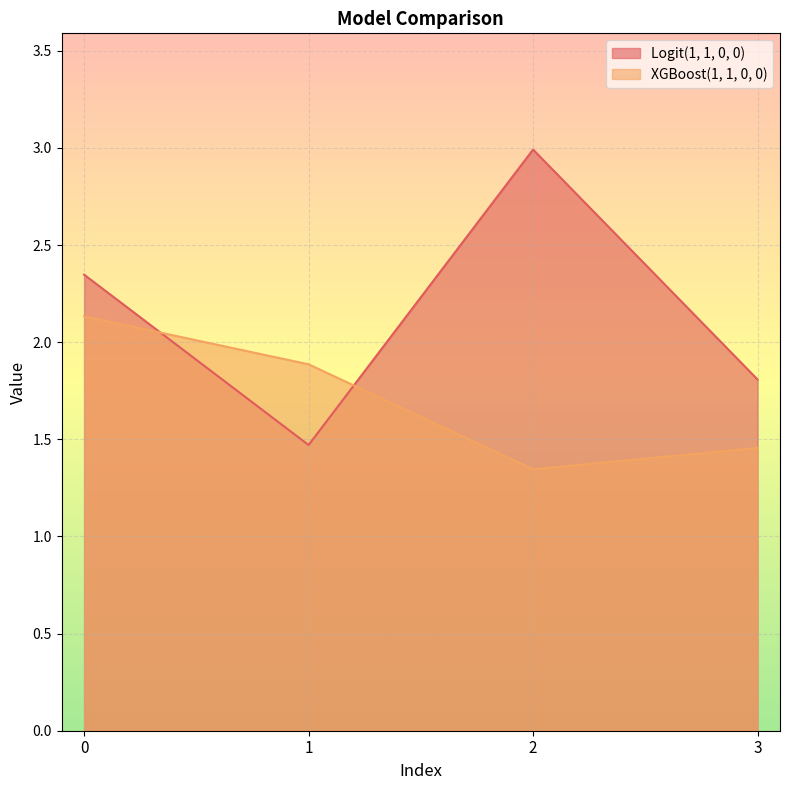

List the series in order of their peak value, highest first.

Logit(1, 1, 0, 0), XGBoost(1, 1, 0, 0)